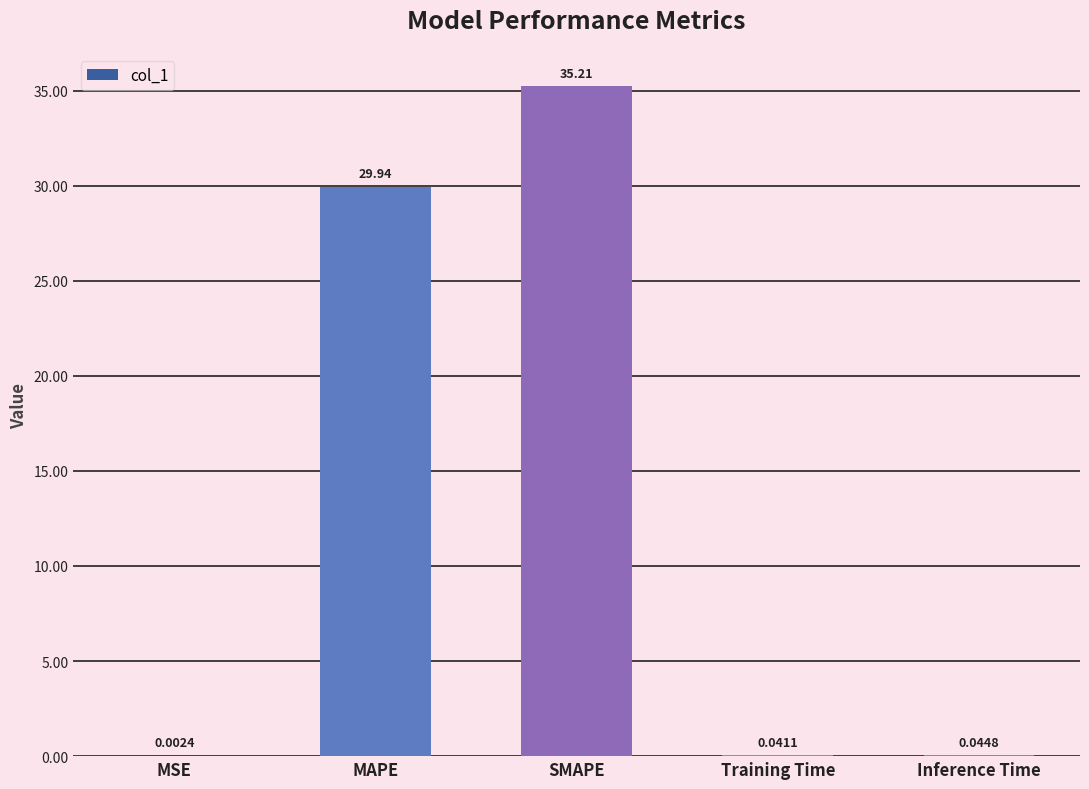

Which has a higher value, SMAPE or MSE?

SMAPE